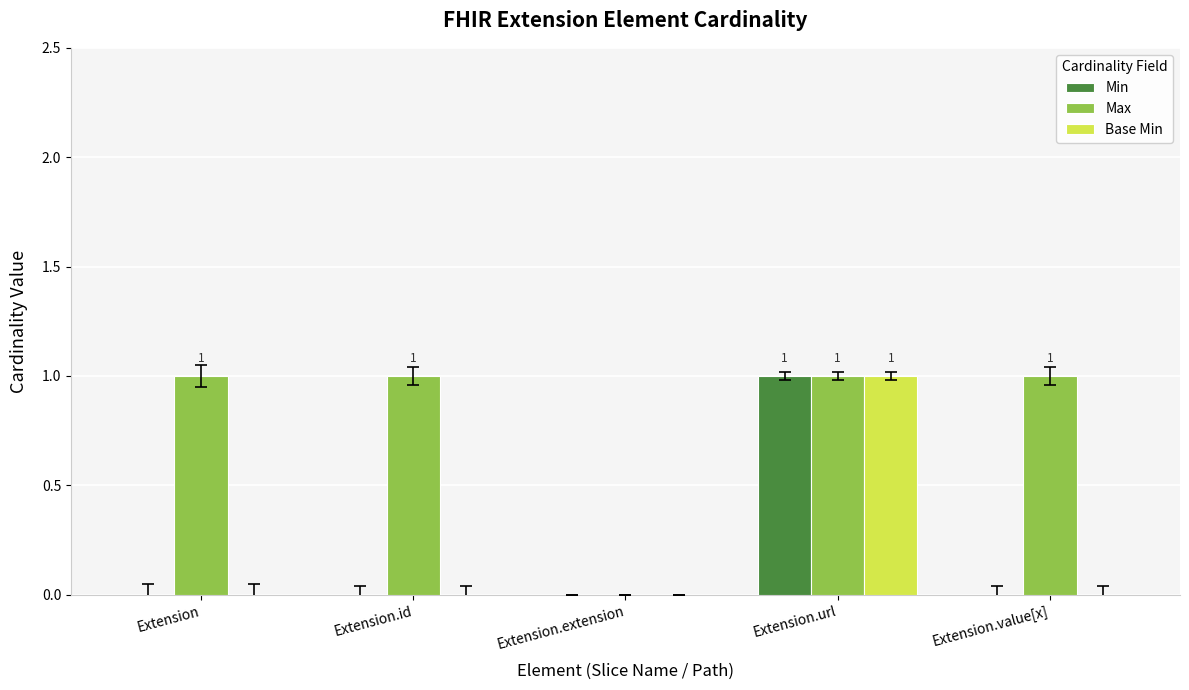

Is it true that Max equals 1 at Extension.url?

True